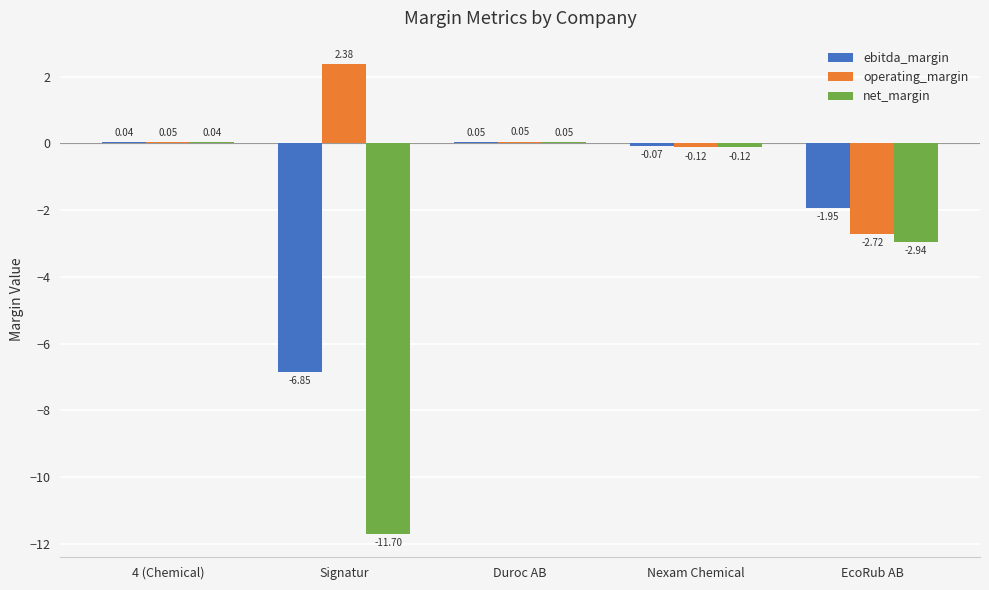

Does the chart contain stacked bars?

No